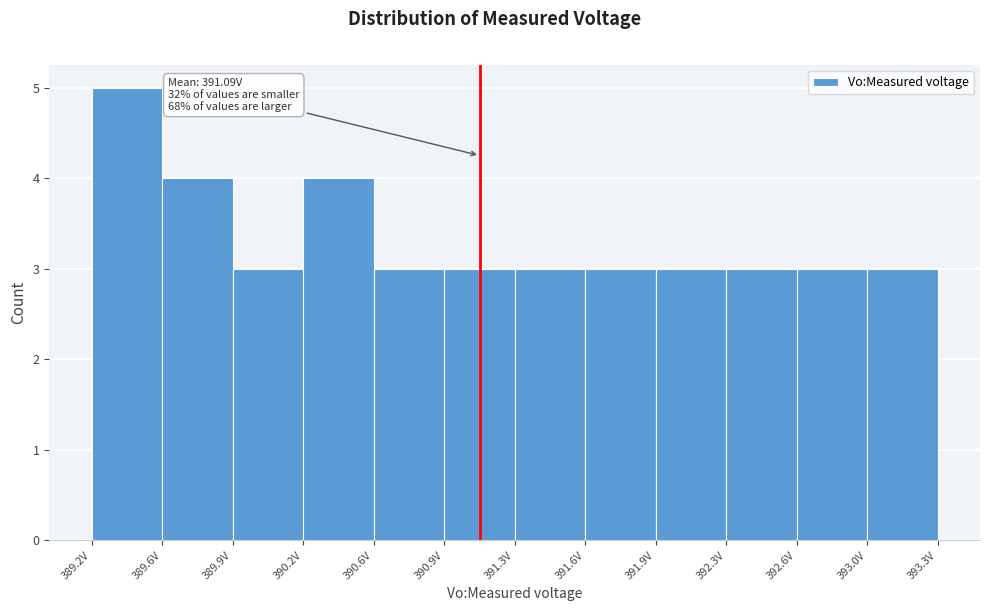

Which range on the x-axis has the tallest bar?

389.20 to 389.55